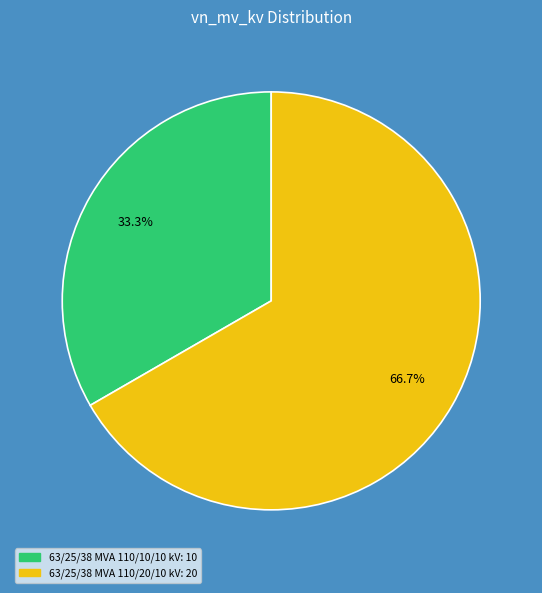

Which slice is the smallest?

63/25/38 MVA 110/10/10 kV